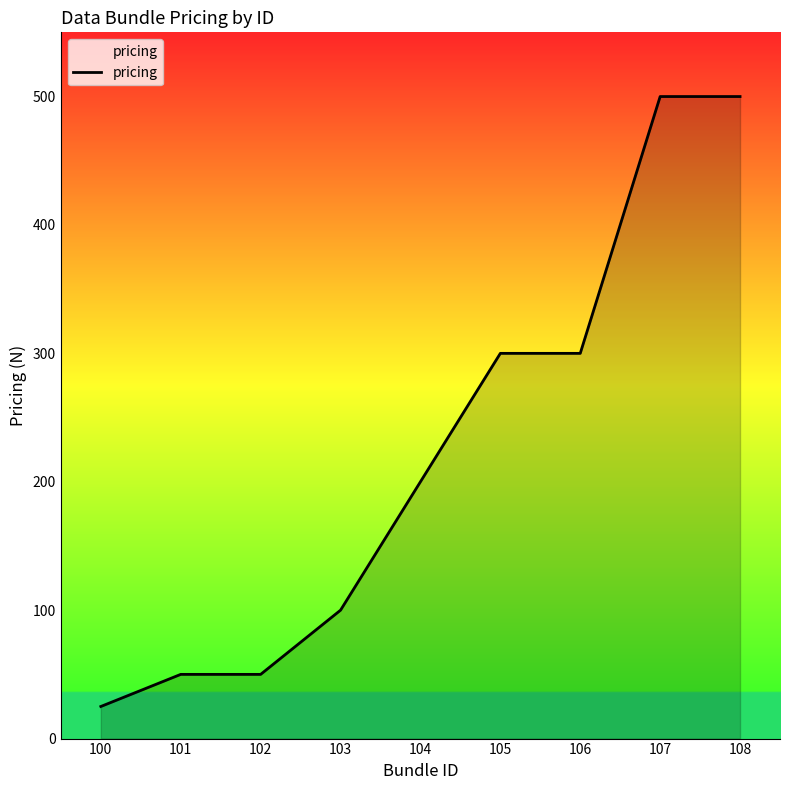

The value at 102 is 82. True or false?

False